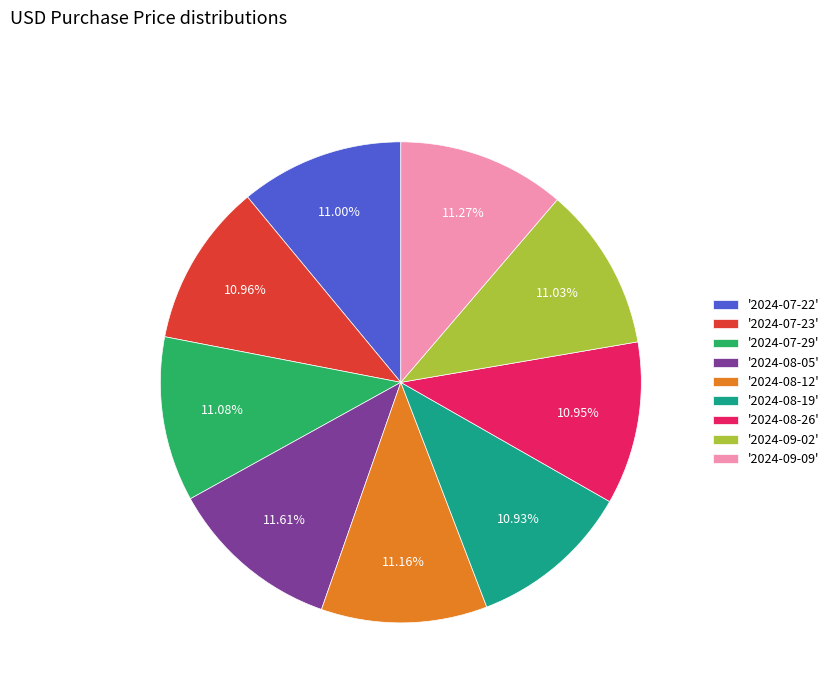

To the nearest percent, what is the average slice percentage?

11%